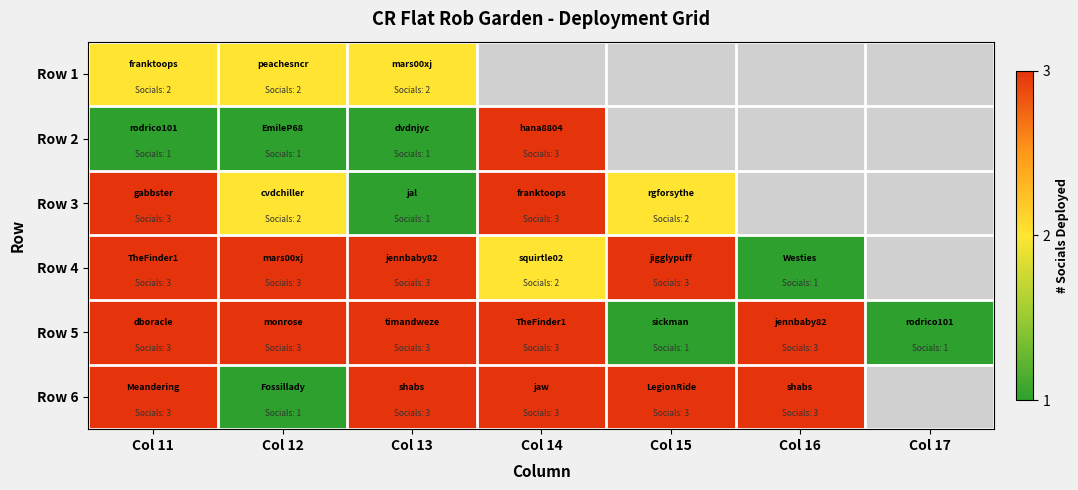

The value of Row 2 at Col 11 is 1.0. True or false?

True